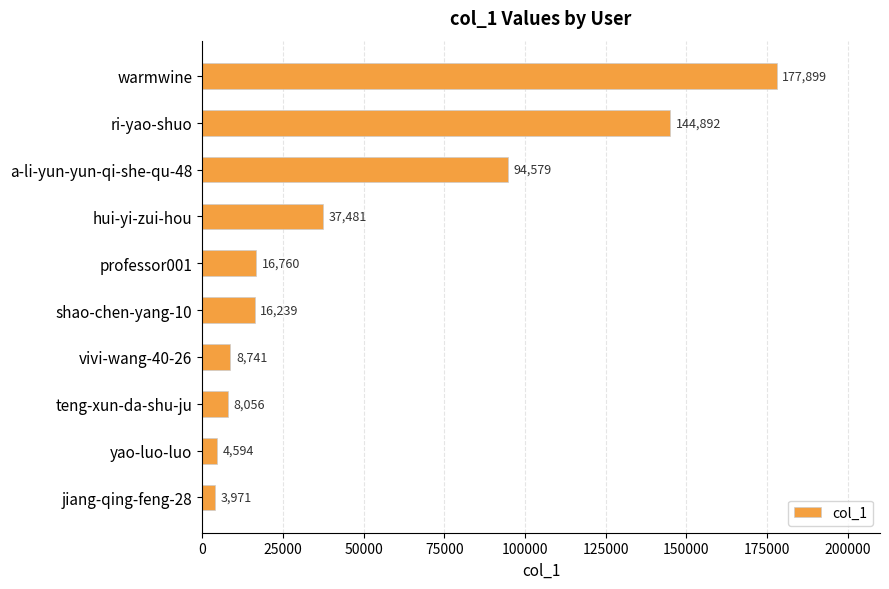

What is the sum of the values at jiang-qing-feng-28 and a-li-yun-yun-qi-she-qu-48?

98550